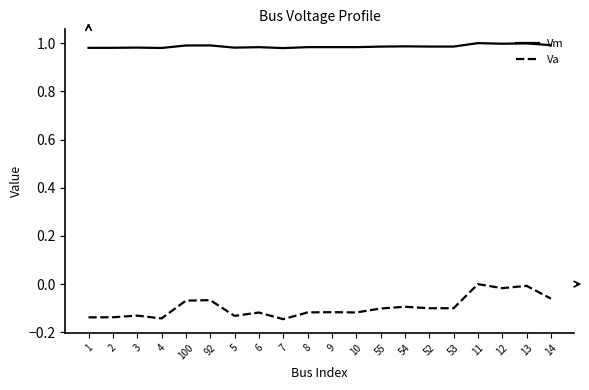

True or false: Va and Vm cross at least once.

False